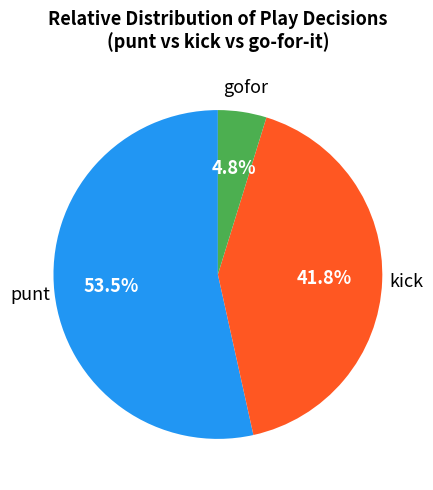

Is there a majority slice in this chart?

Yes